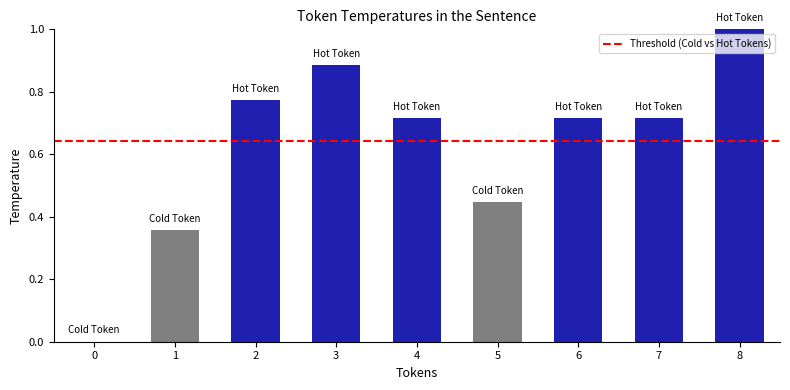

What is the sum of all values?

5.6